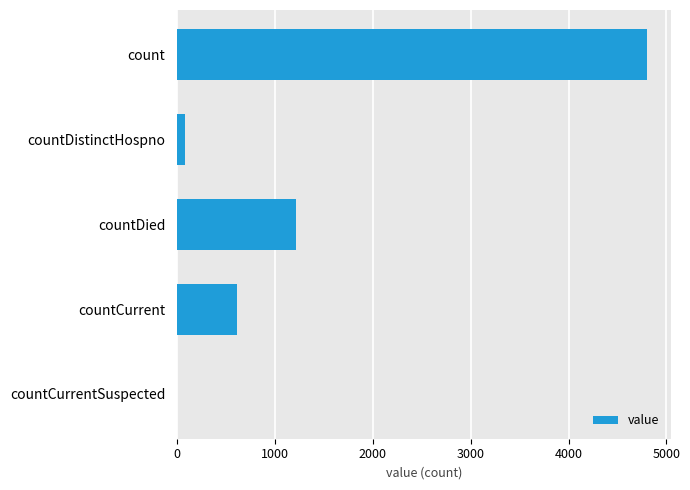

True or false: the data shows 4804 at count.

True